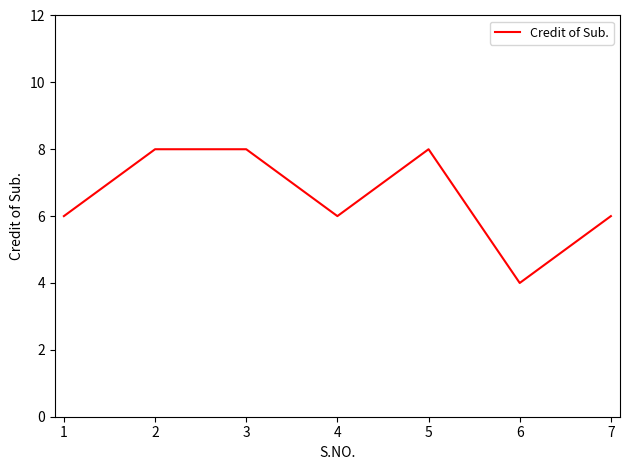

Reading left to right, what are all the values shown in this chart?

6	8	8	6	8	4	6